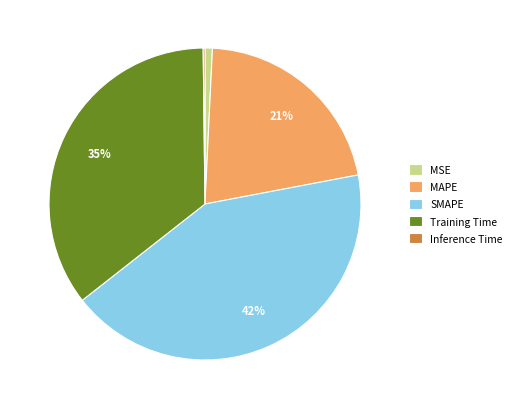

Between Training Time and MAPE, which is larger?

Training Time